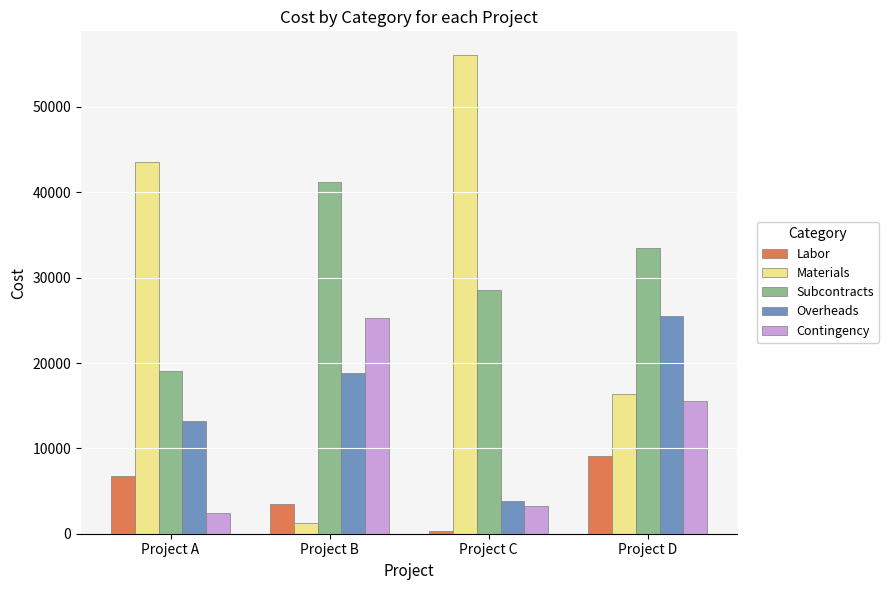

What is the value of the Subcontracts bar at the 1st from the left?

19038.8